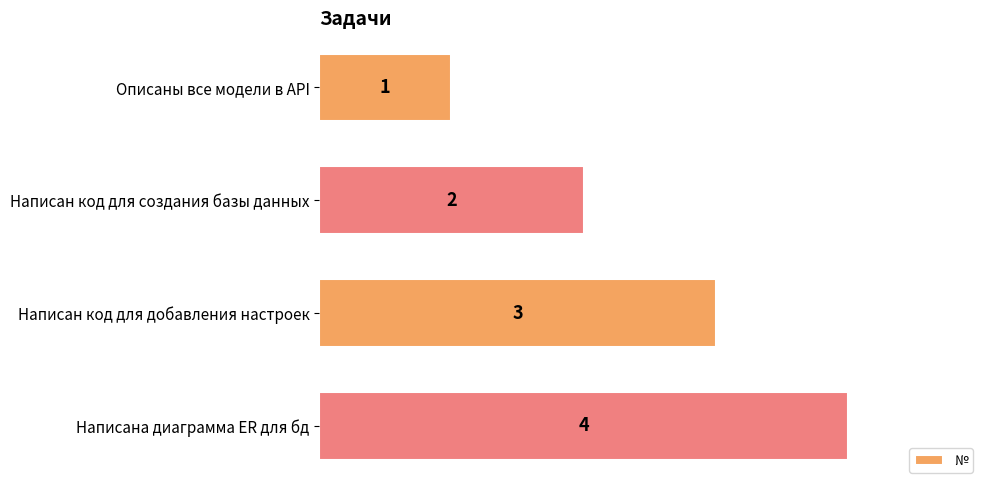

Count the values in the range 2 to 4.

3